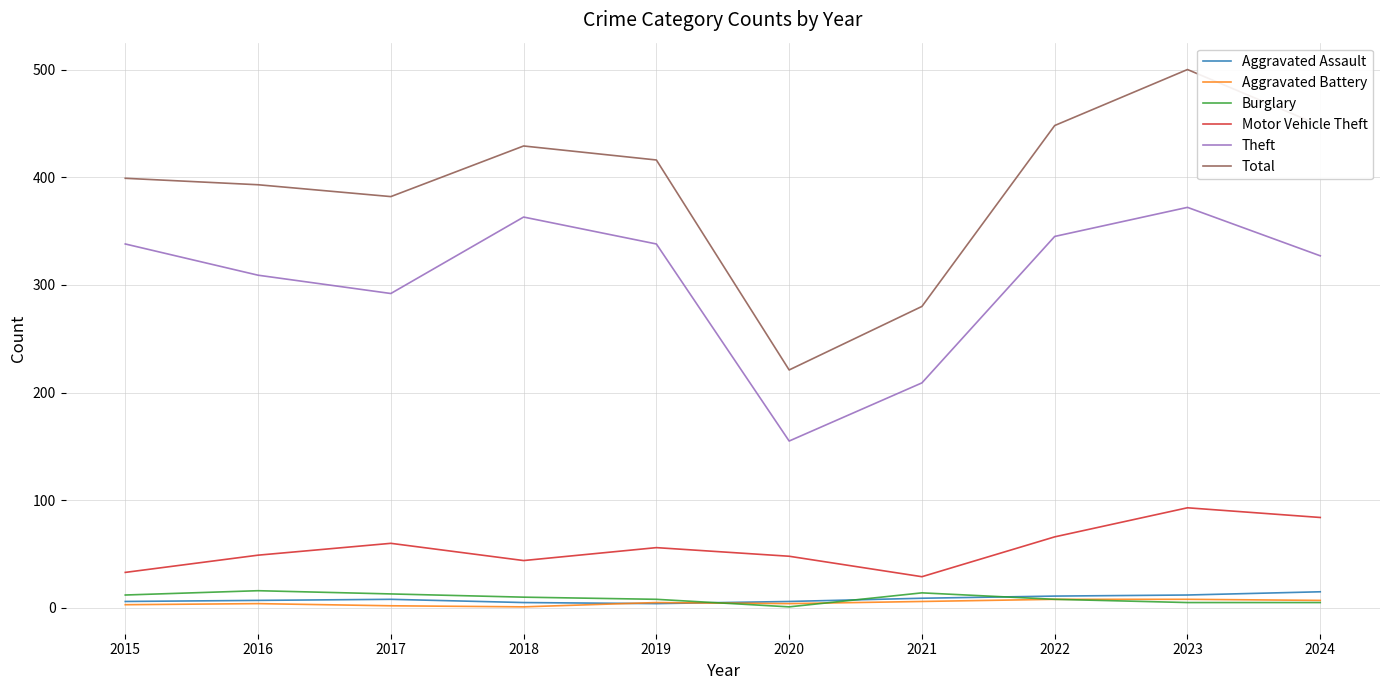

What is the maximum value shown in the chart?

500